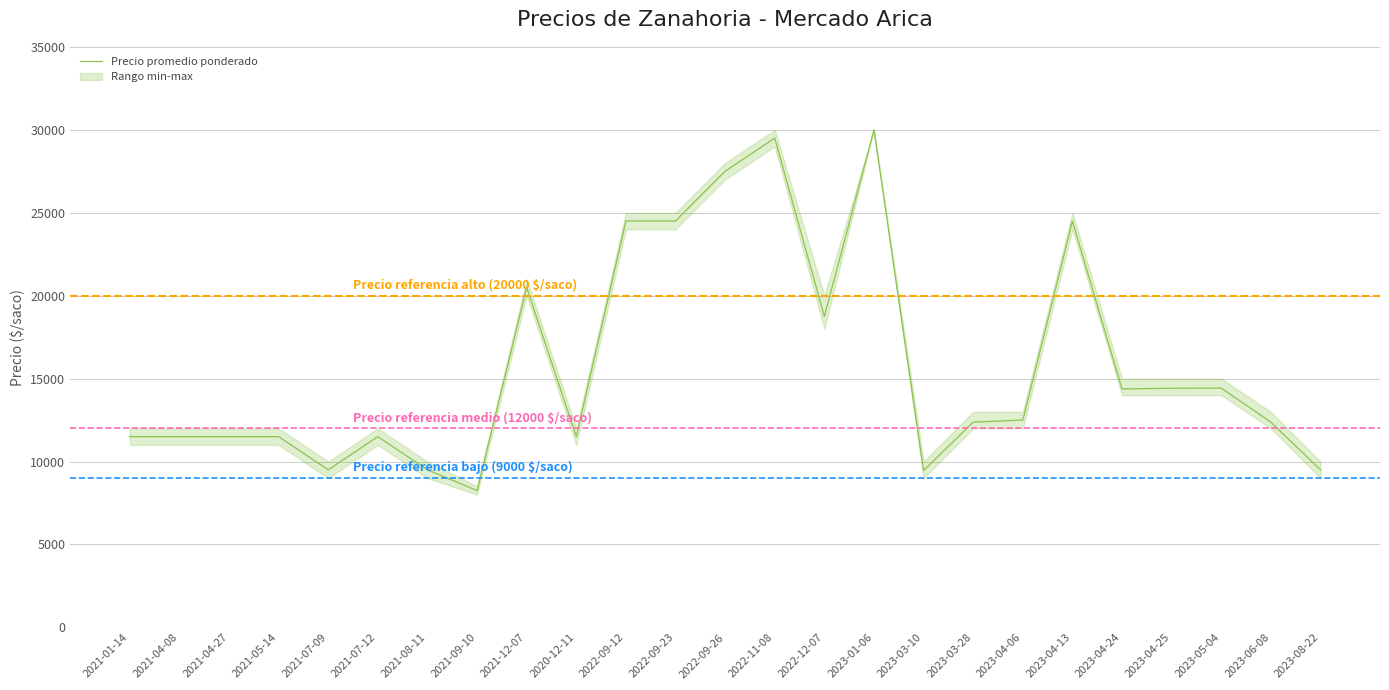

Reading left to right, extract all data points from this chart.

Precio promedio ponderado: 11500	11500	11500	11500	9500	11500	9500	8250	20500	11500	24500	24500	27500	29500	18750	30000	9455	12375	12500	24500	14375	14417	14429	12375	9500
Precio minimo: 11000	11000	11000	11000	9000	11000	9000	8000	20000	11000	24000	24000	27000	29000	18000	30000	9000	12000	12000	24000	14000	14000	14000	12000	9000
Precio maximo: 12000	12000	12000	12000	10000	12000	10000	8500	21000	12000	25000	25000	28000	30000	20000	30000	10000	13000	13000	25000	15000	15000	15000	13000	10000